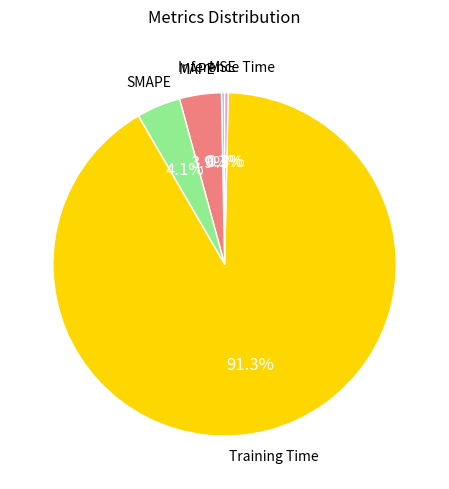

Is there a majority slice in this chart?

Yes